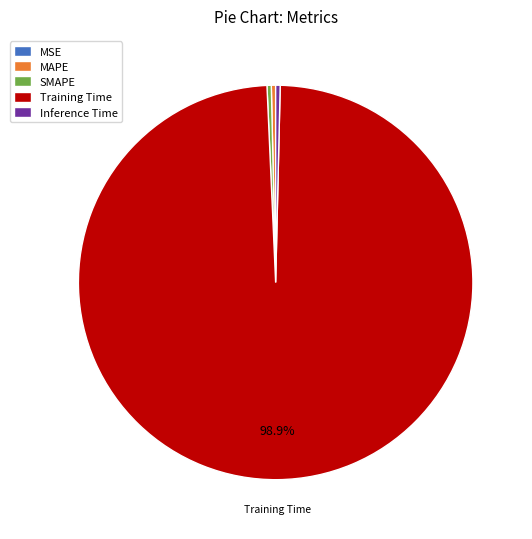

Combined, do Inference Time and MAPE account for over 50%?

No